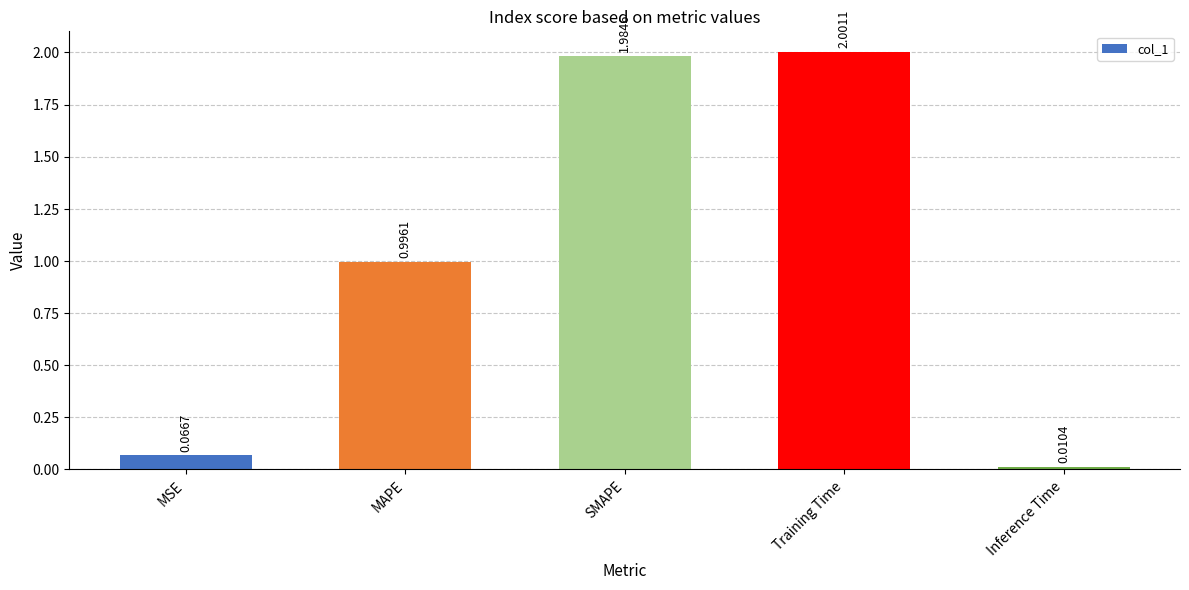

Rank the categories by value from lowest to highest.

Inference Time, MSE, MAPE, SMAPE, Training Time